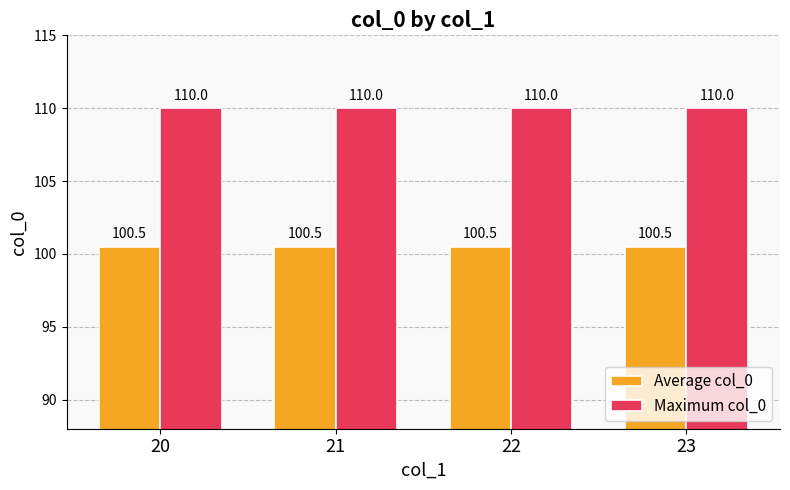

How many bars are there in each group?

2